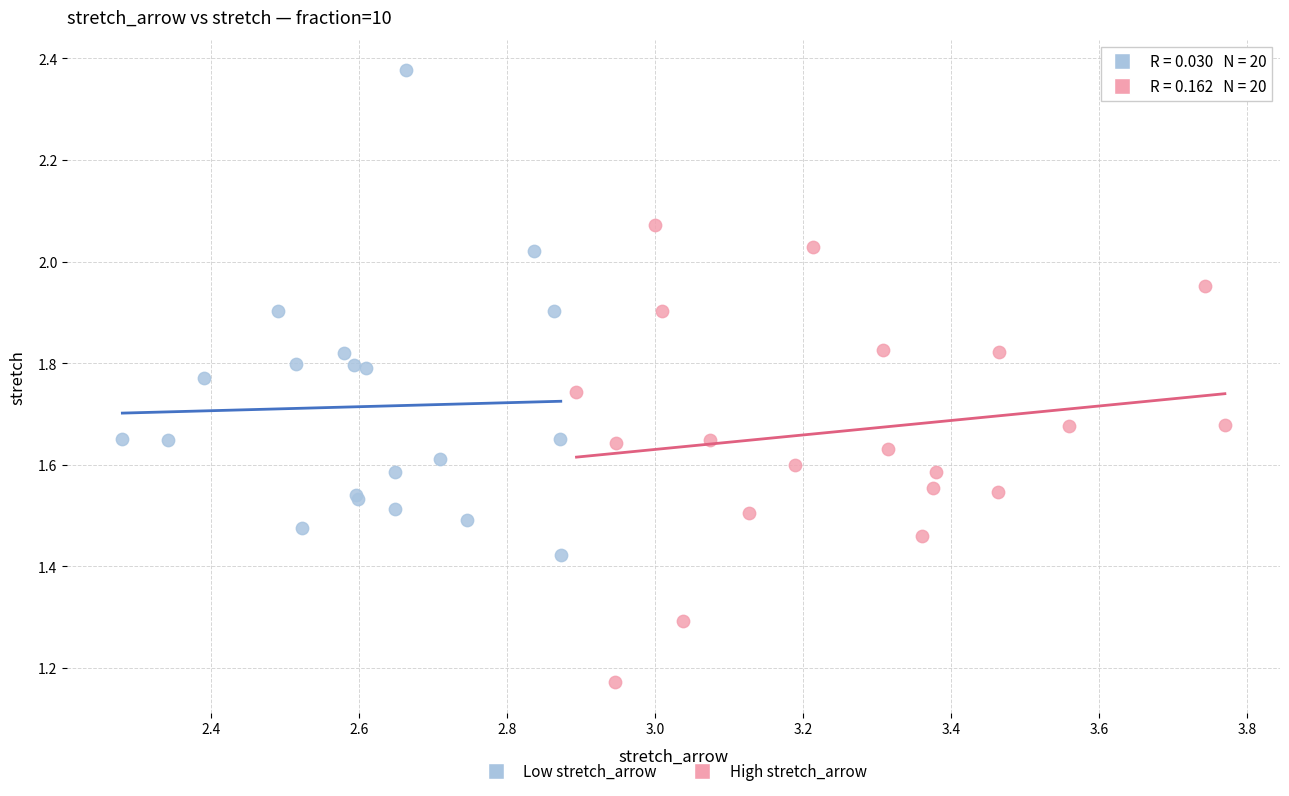

Which series has the largest Y range (max minus min)?

Low stretch_arrow